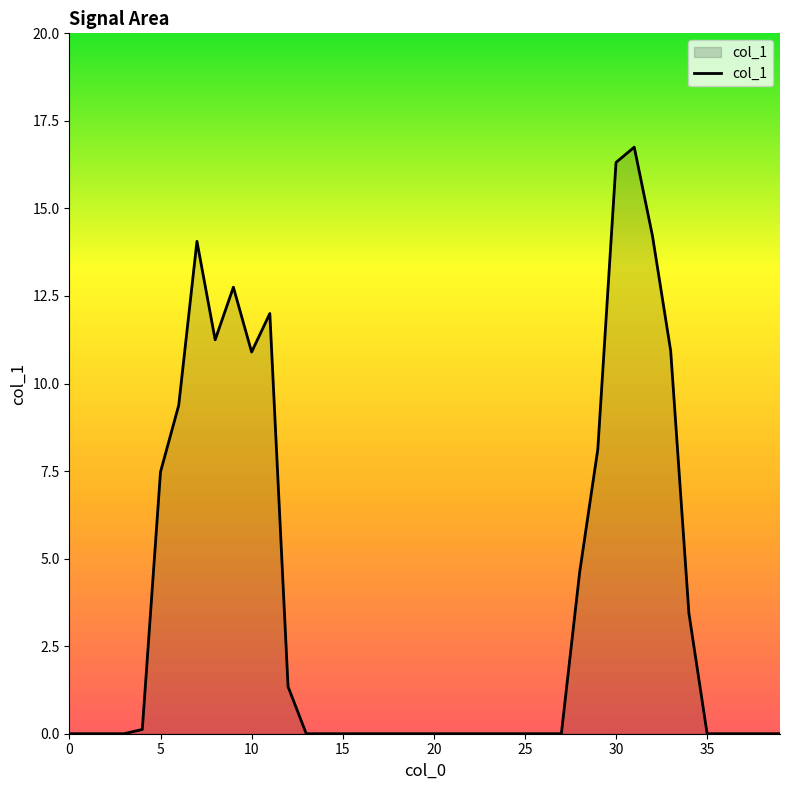

True or false: there are more than 0 points higher than both neighbors.

True